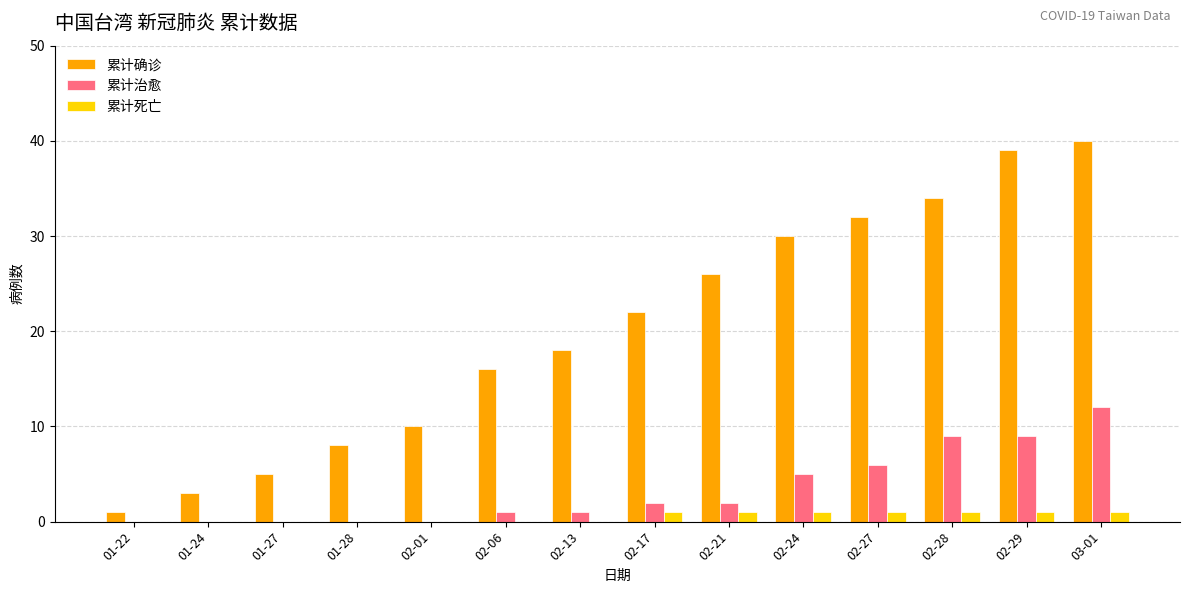

Between 01-22 and 02-06, which series saw the biggest shift?

累计确诊